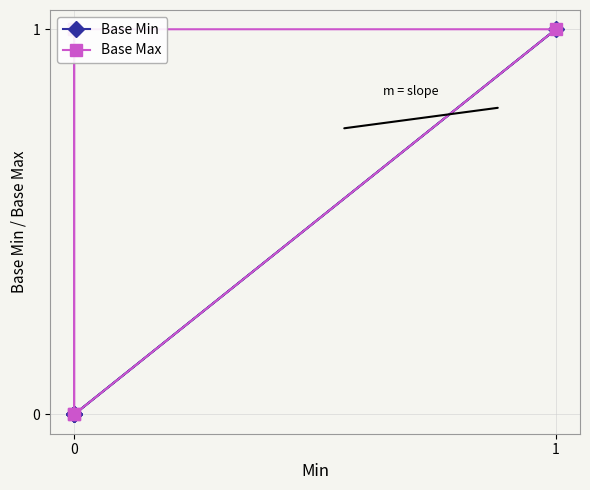

List the series in order of their overall mean, lowest first.

Base Min, Base Max